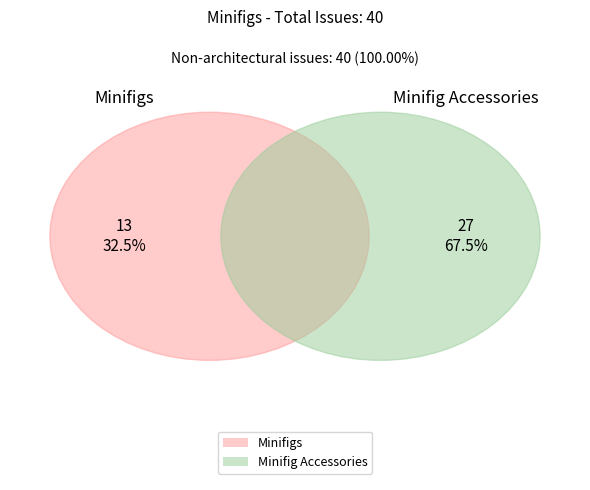

To the nearest percent, what is the difference between the largest and smallest slice percentages?

35%